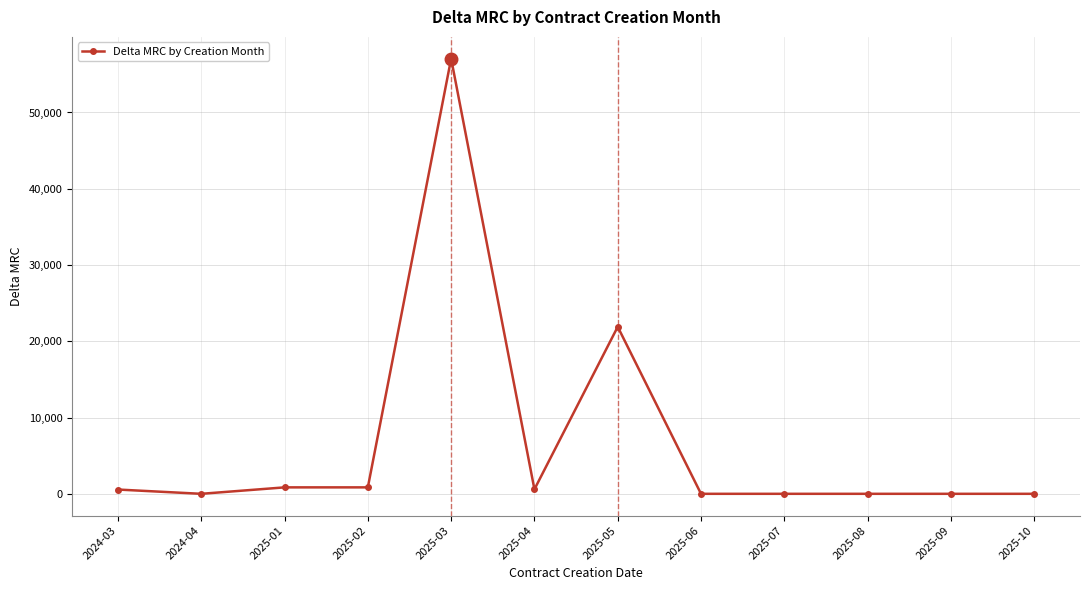

The value at 2025-10 is 0.0. True or false?

True